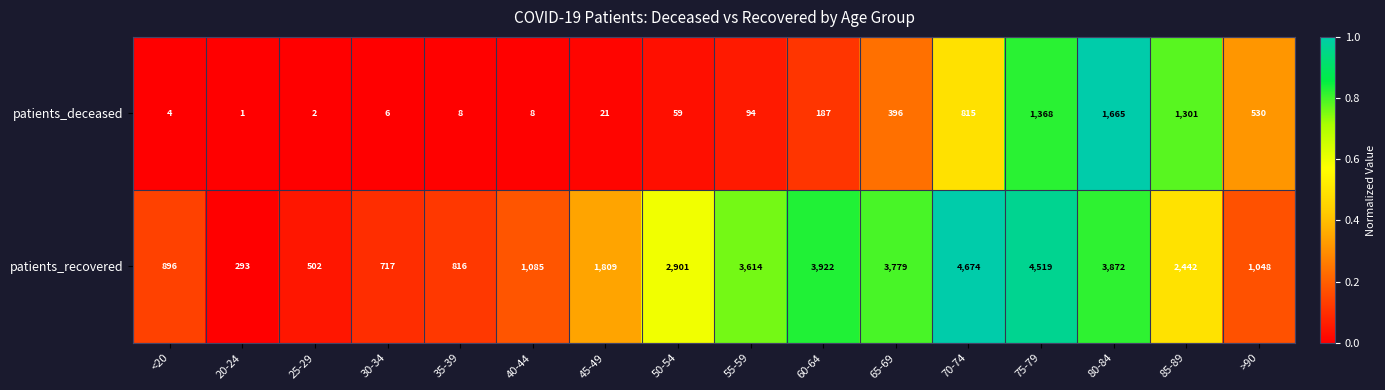

True or false: patients_deceased has a value of 94 at 55-59.

True